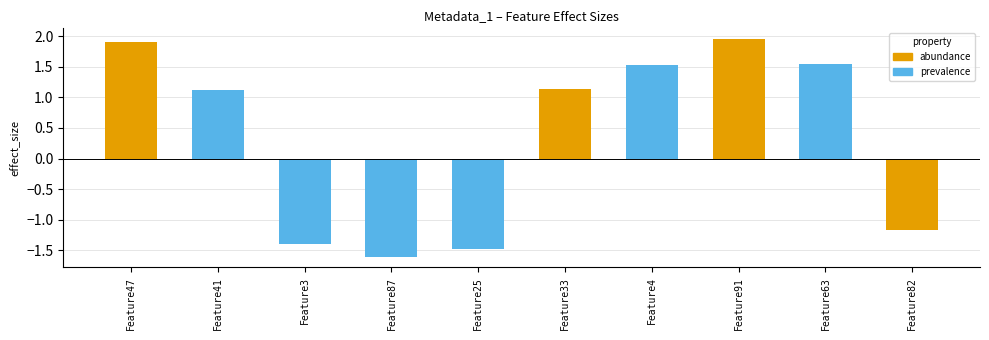

What is the value of the 10th bar from the left?

-1.2